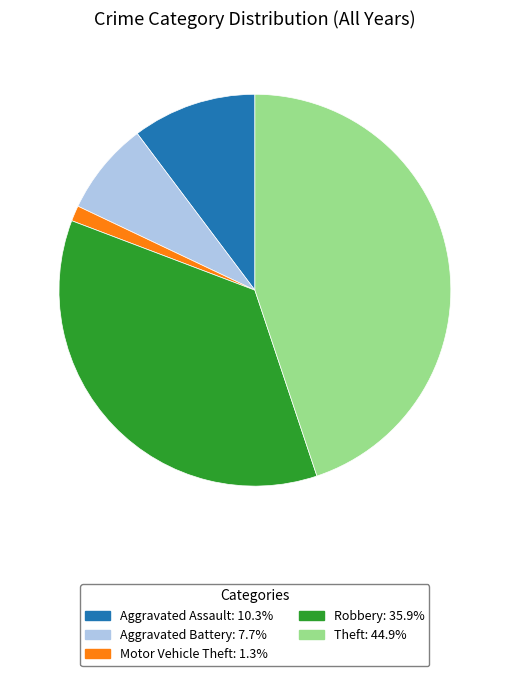

Rank the categories by value from highest to lowest.

Theft, Robbery, Aggravated Assault, Aggravated Battery, Motor Vehicle Theft